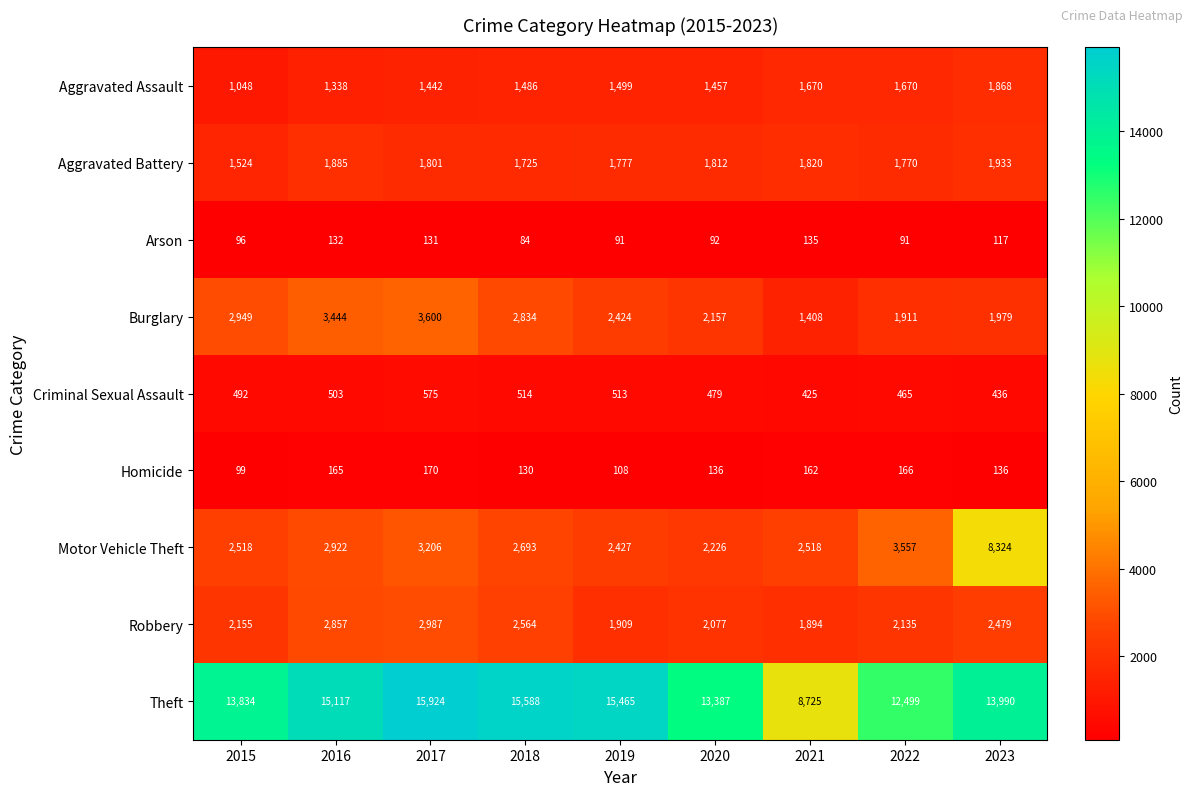

Between 2015 and 2020, which series saw the biggest shift?

Burglary